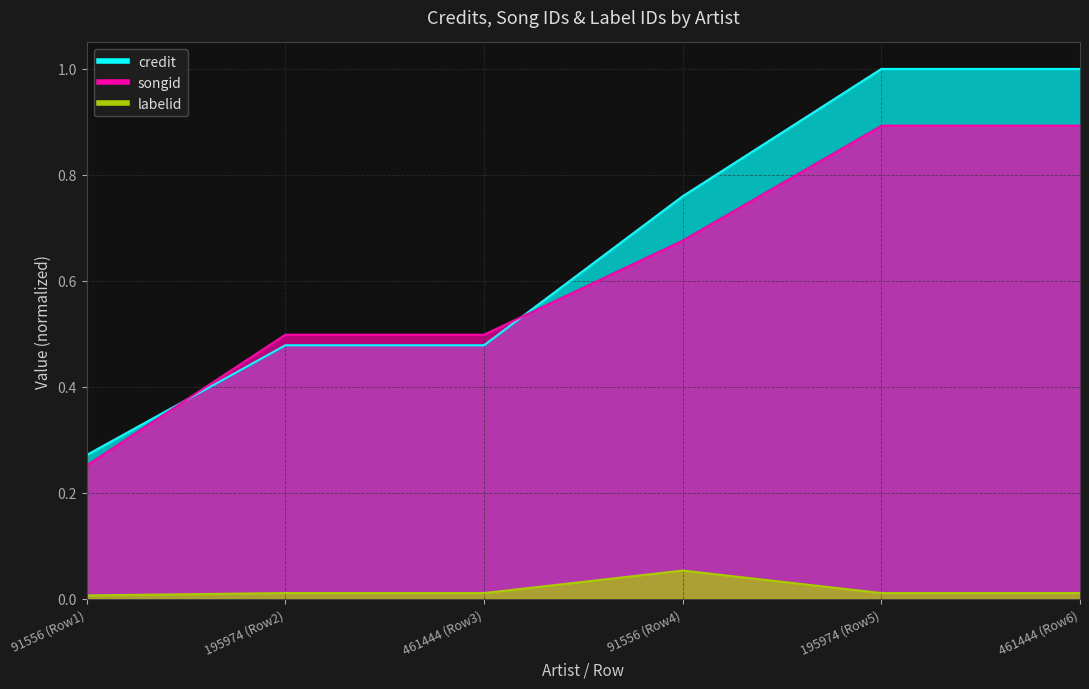

The labelid series shows 0.0 at 461444 (Row6). True or false?

True